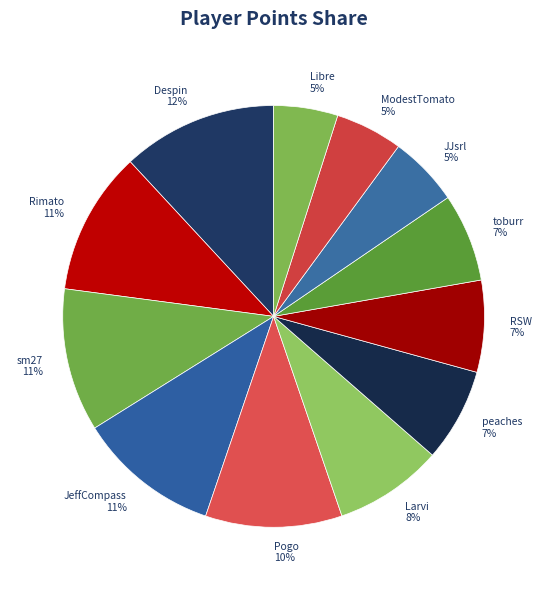

The JJsrl slice represents 1% of the pie. True or false?

False